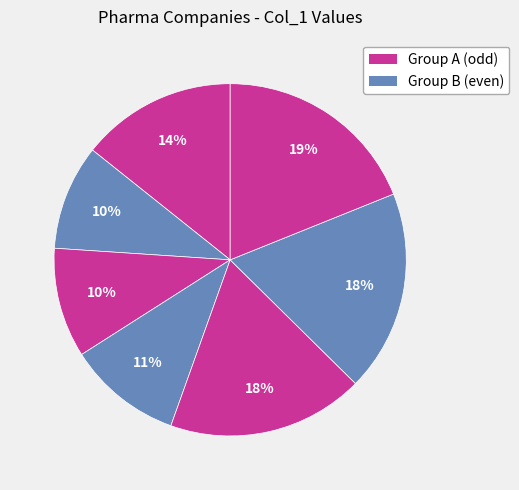

How many segments does this pie chart have?

7